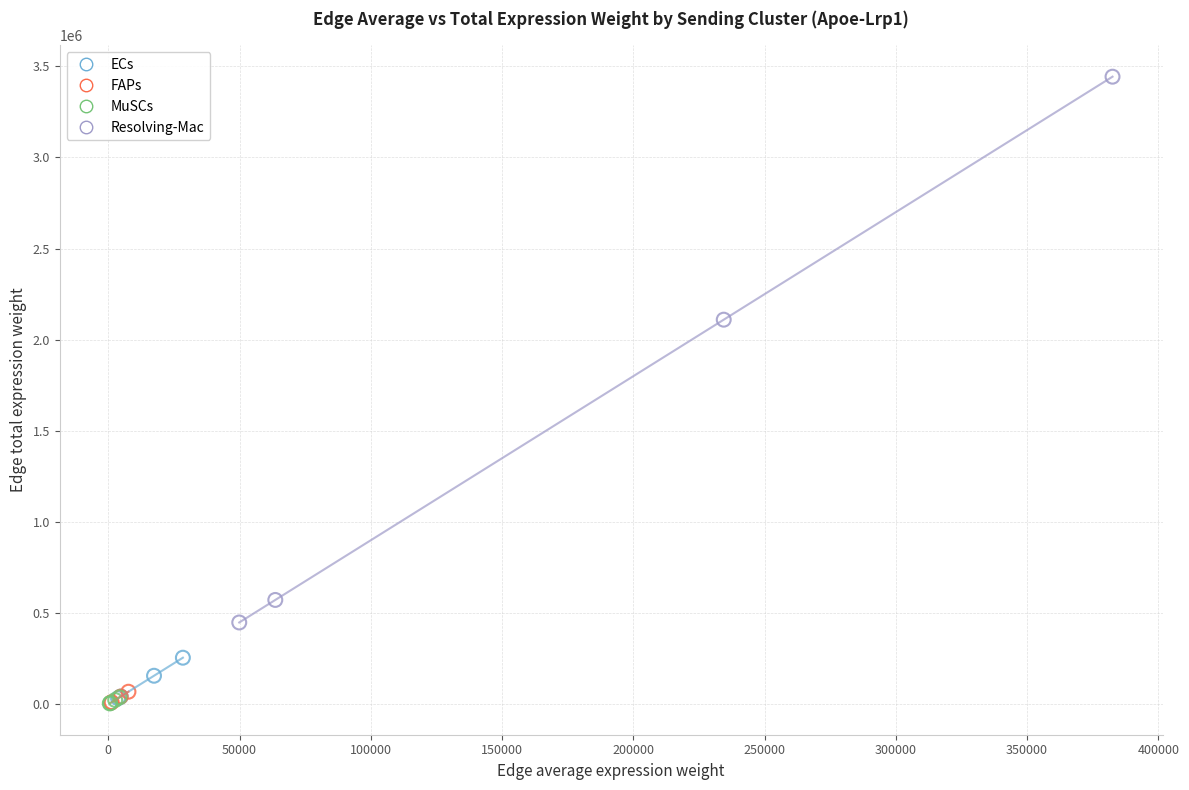

Which series contains the highest Y value?

Resolving-Mac